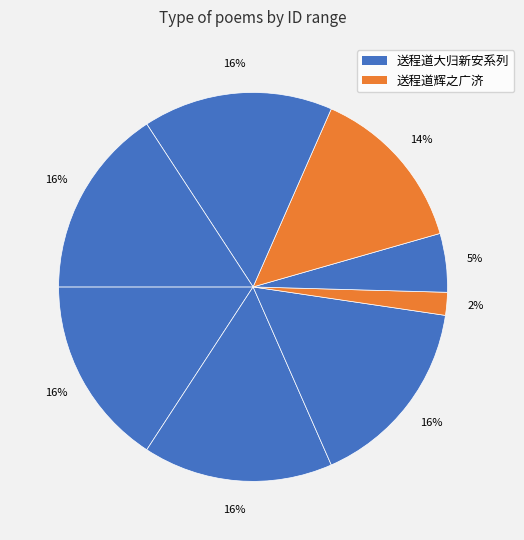

How many slices are in this pie chart?

8